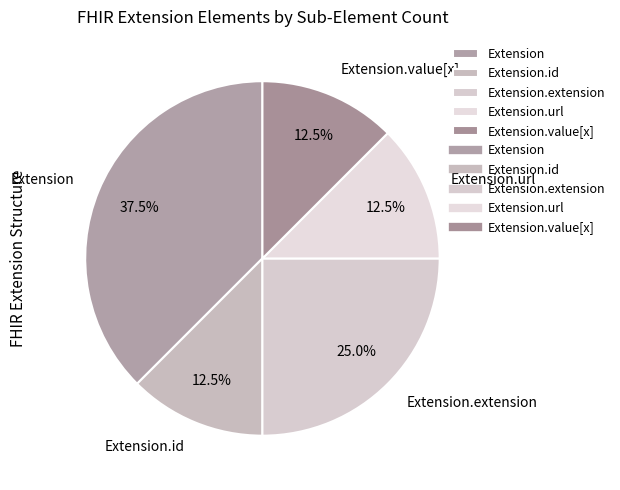

Is Extension.url the majority of the pie?

No